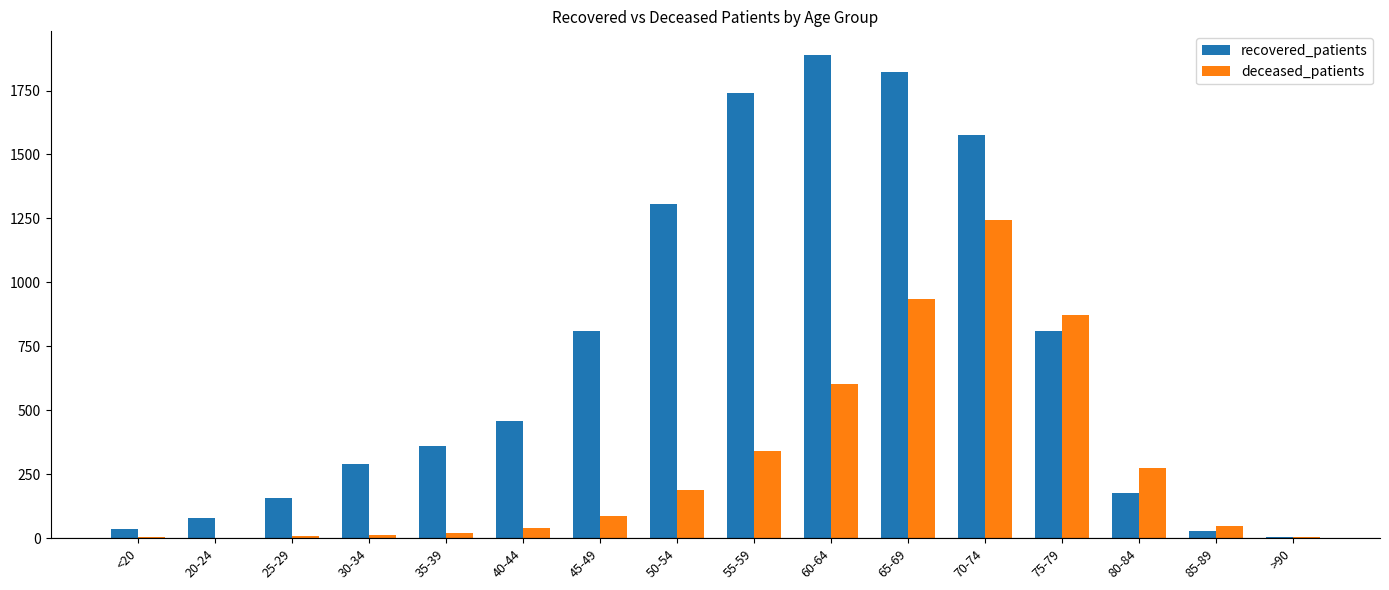

Between 20-24 and 35-39, which series saw the biggest shift?

recovered_patients